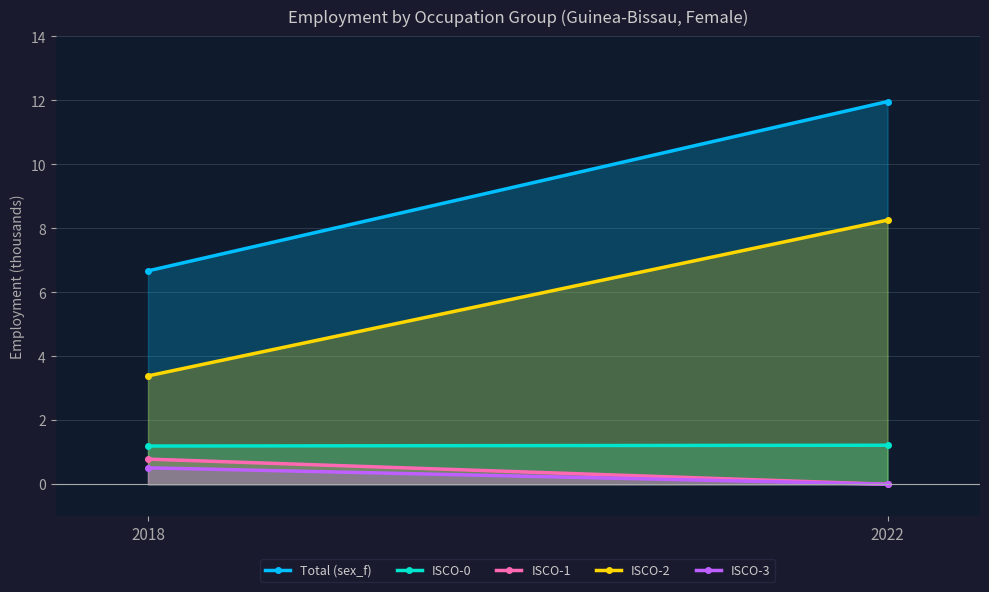

At which category is the sum across all series the highest?

2022